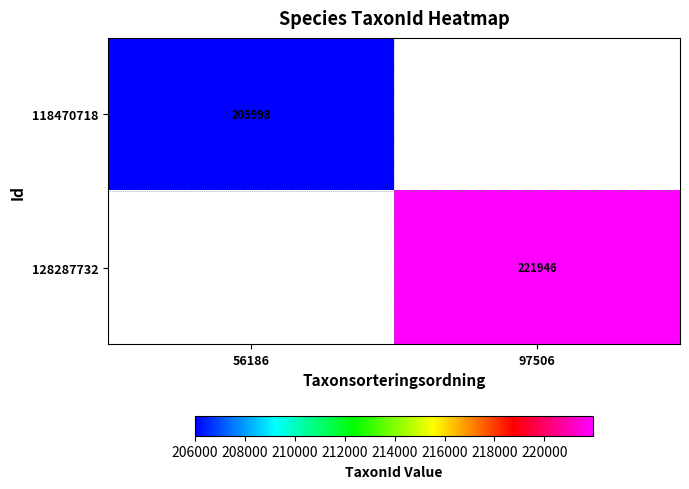

Is the value of 128287732 at 97506 greater than the value of 118470718 at 56186?

Yes